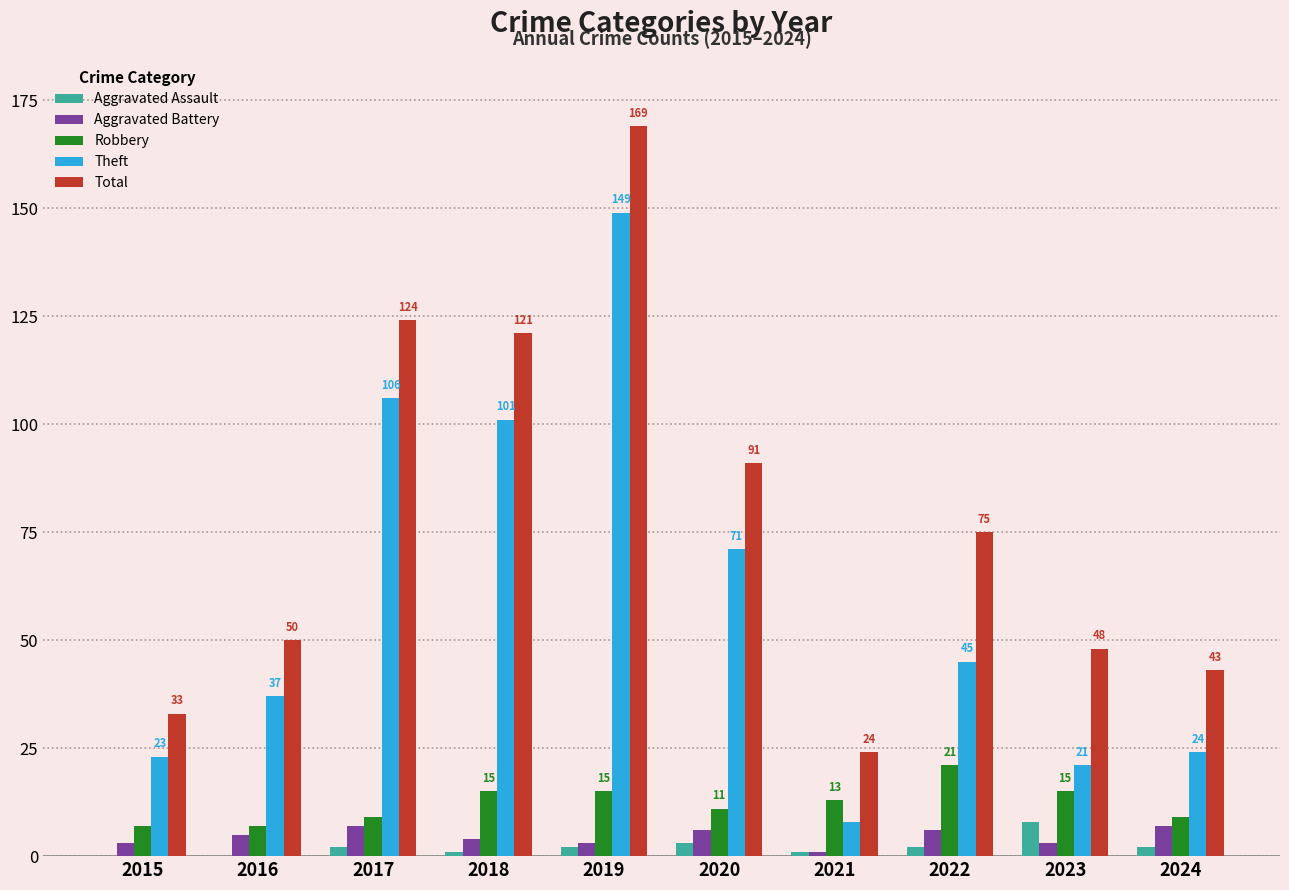

What is the total value across all series at 2024?

85